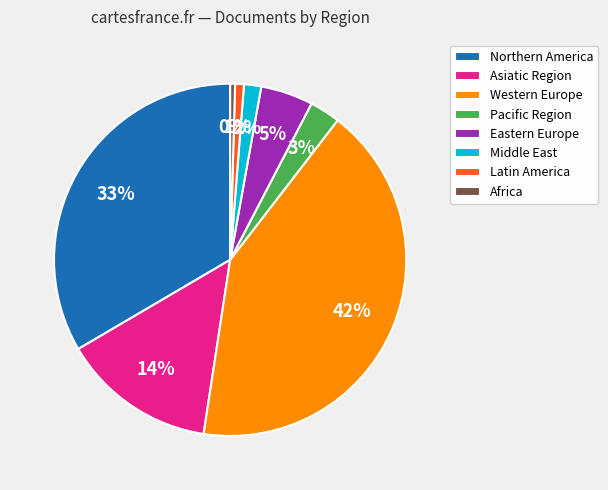

What percentage is the Eastern Europe slice, to the nearest percent?

5%